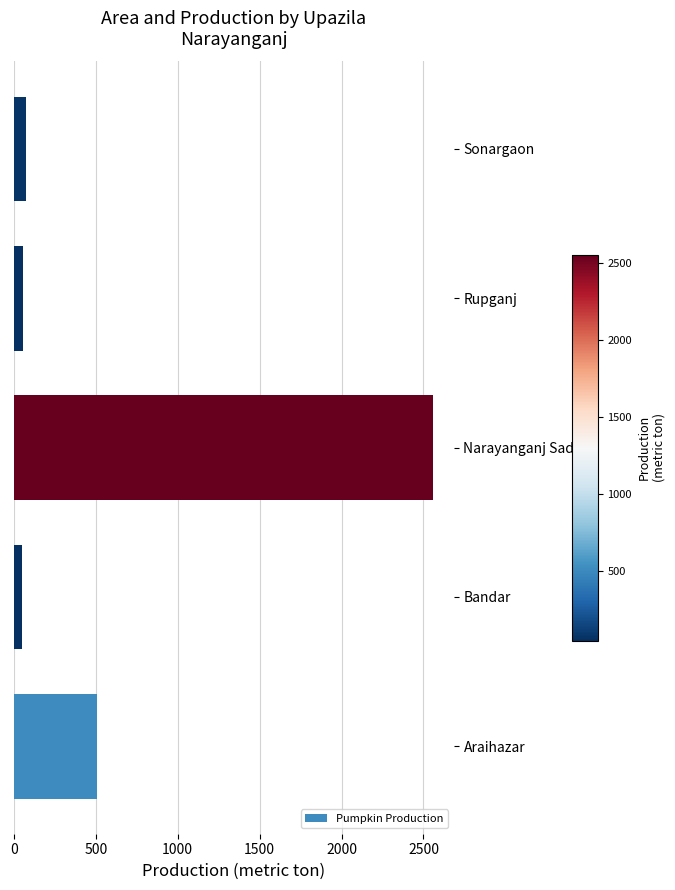

The value at Narayanganj Sadar is 3481. True or false?

False